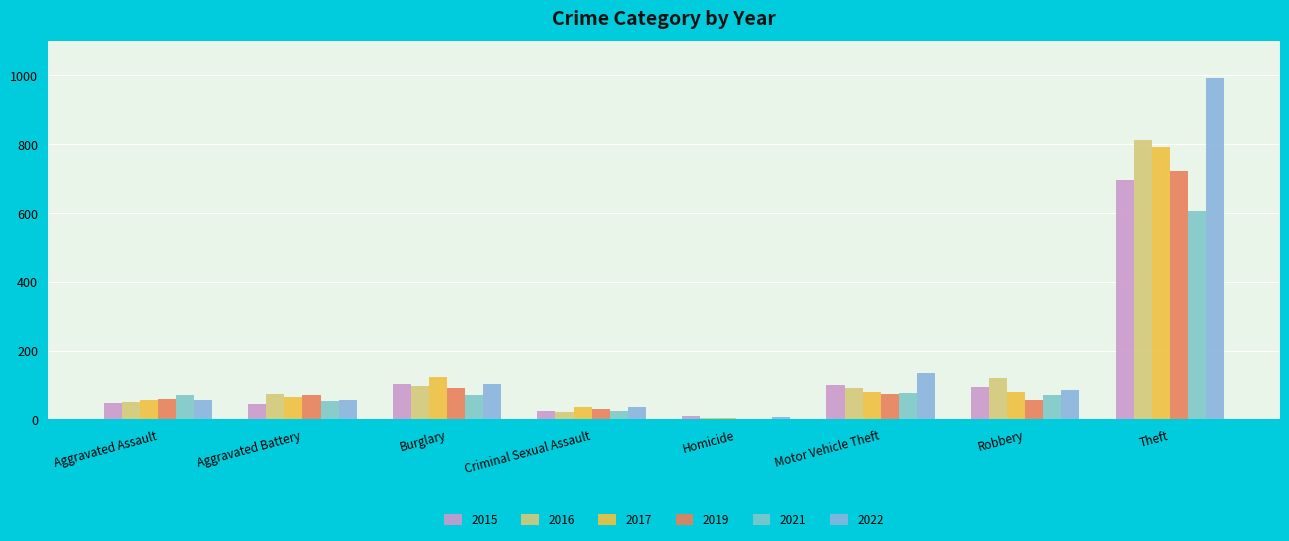

Rank the categories by 2017 value from lowest to highest.

Homicide, Criminal Sexual Assault, Aggravated Assault, Aggravated Battery, Robbery, Motor Vehicle Theft, Burglary, Theft